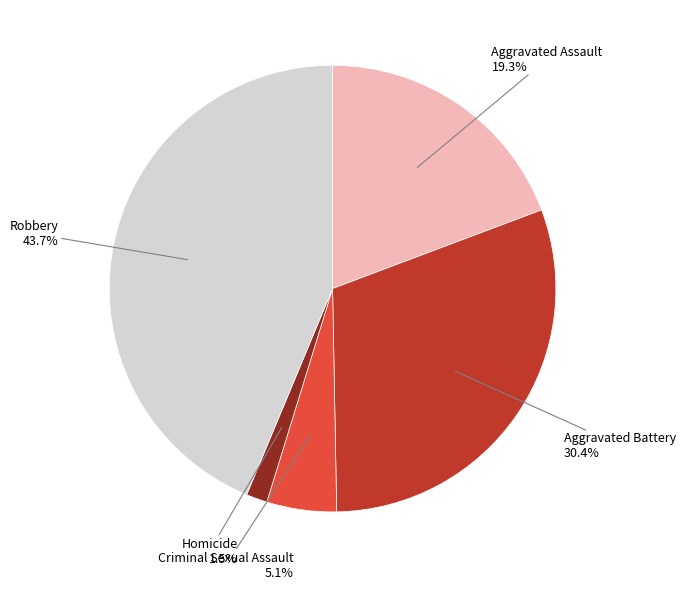

How many slices are in this pie chart?

5